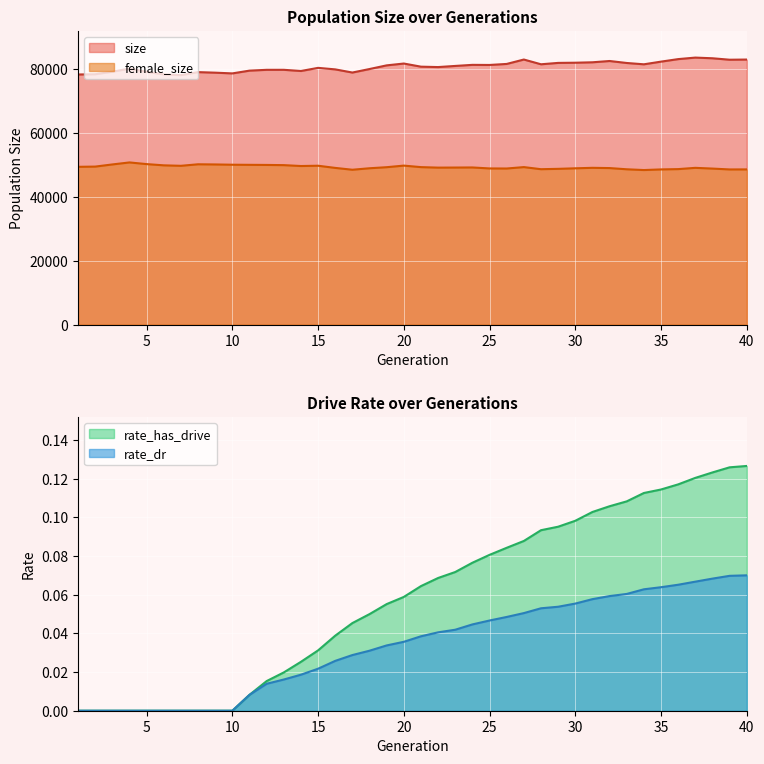

List the series in order of their peak value, highest first.

size, female_size, rate_has_drive, rate_dr